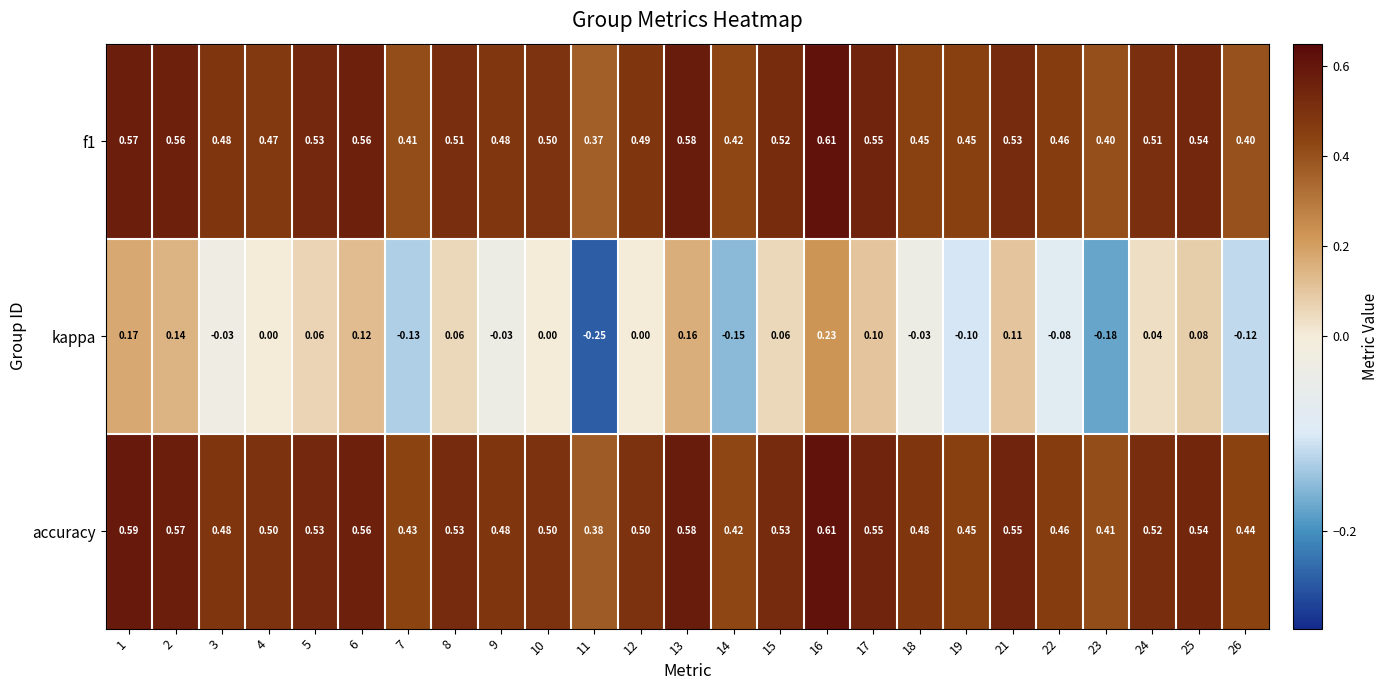

Which series has the largest range (max minus min)?

kappa